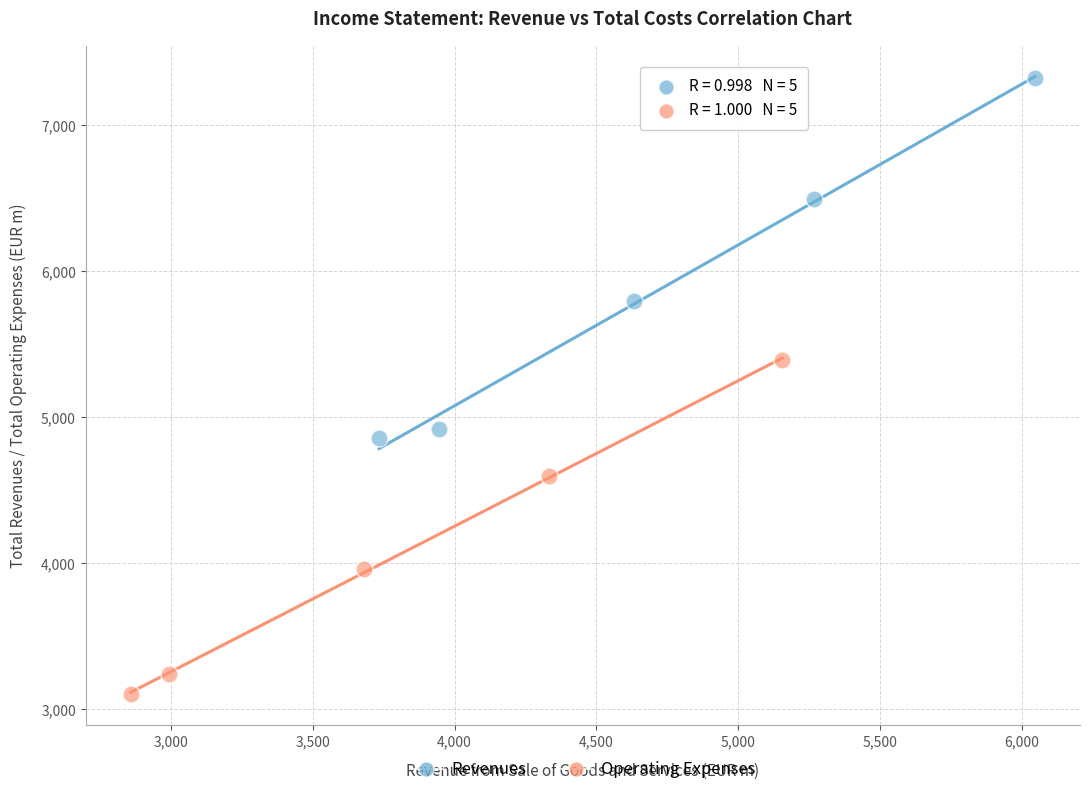

Which series has the largest Y range (max minus min)?

Revenues